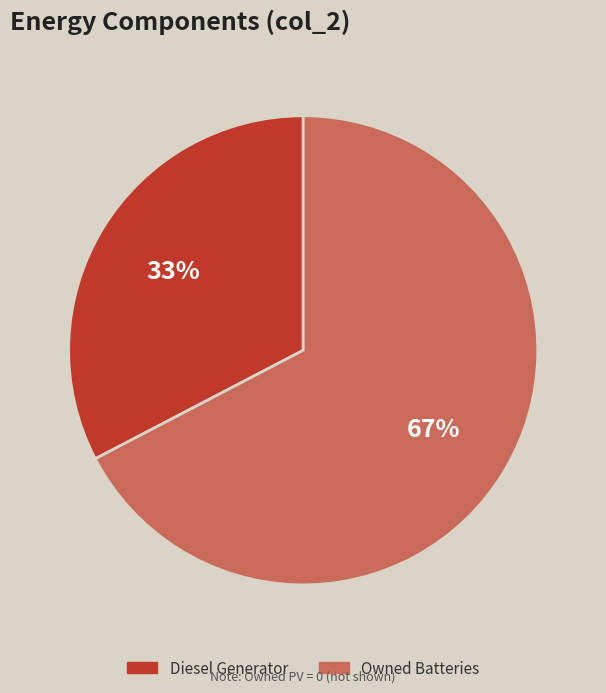

To the nearest percent, what is the average slice percentage?

50%